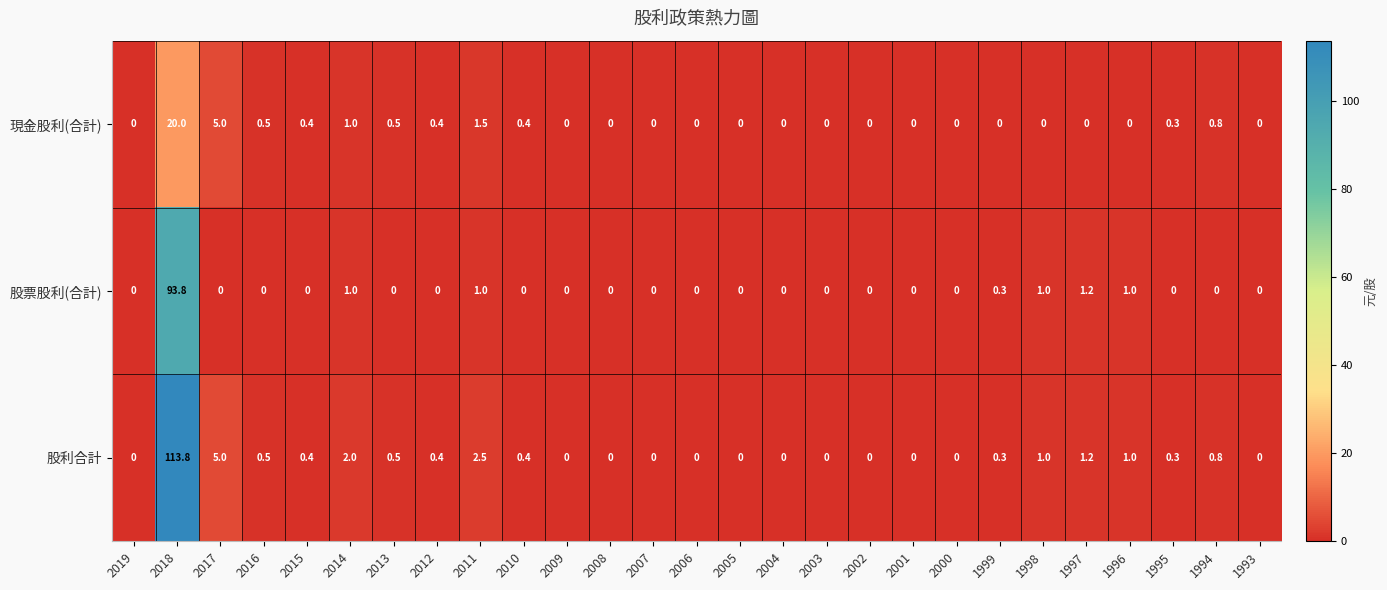

Which category has the highest value across all series?

2018